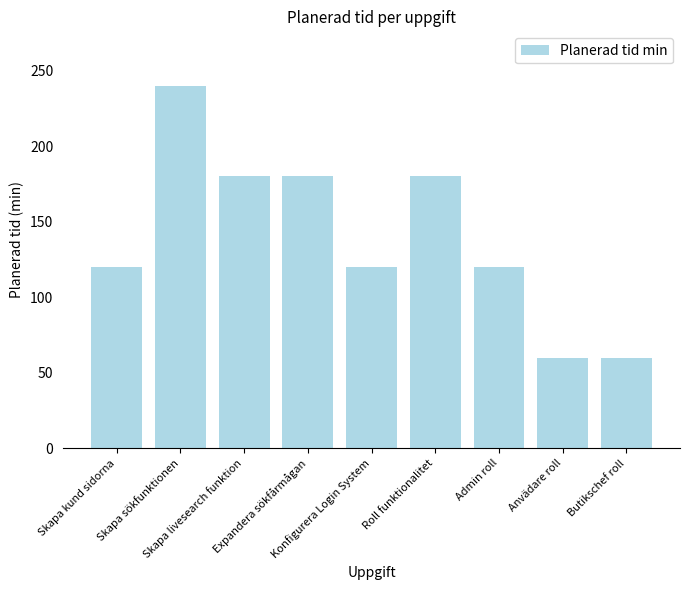

Read the value at Butikschef roll, to the nearest 5.

60